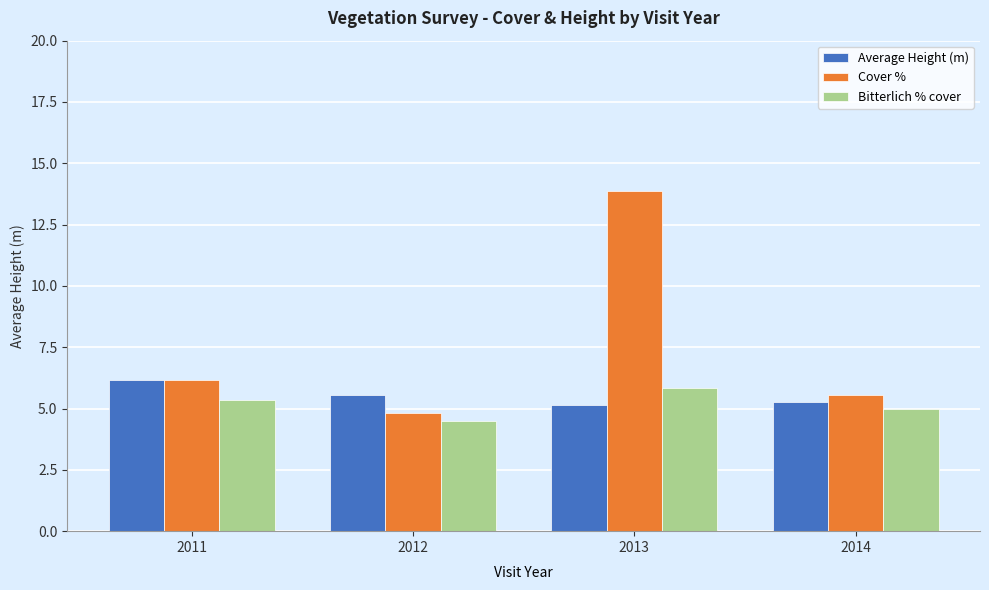

What is the value of the Bitterlich % cover bar at the 4th from the left?

5.0